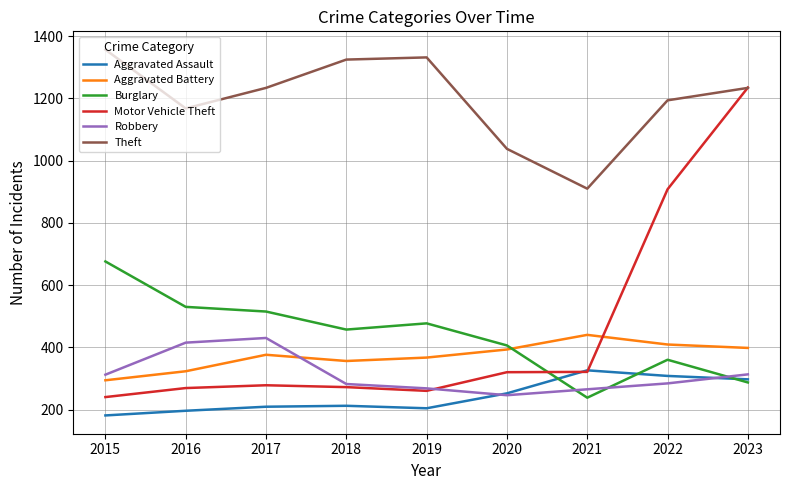

Between 2019 and 2023, which series saw the biggest shift?

Motor Vehicle Theft